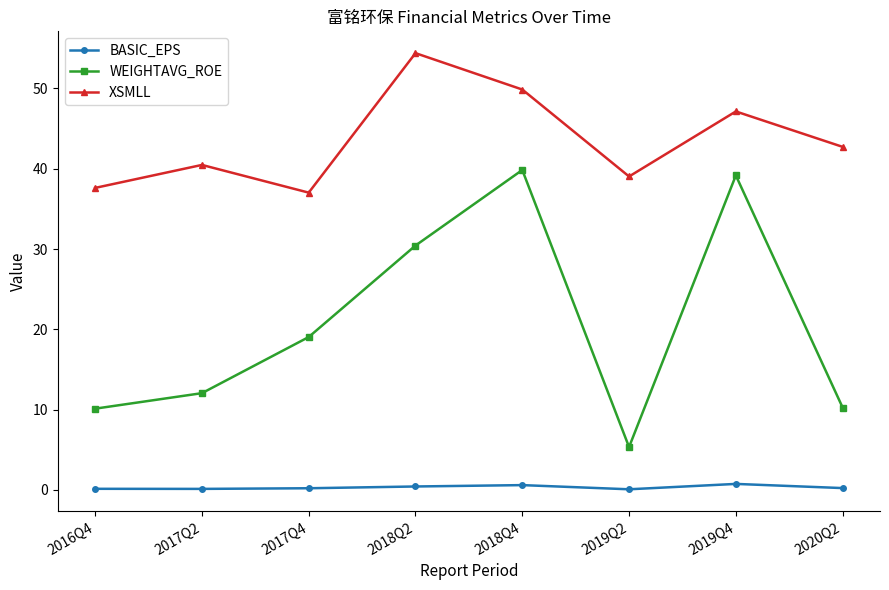

True or false: WEIGHTAVG_ROE and BASIC_EPS cross at least once.

False